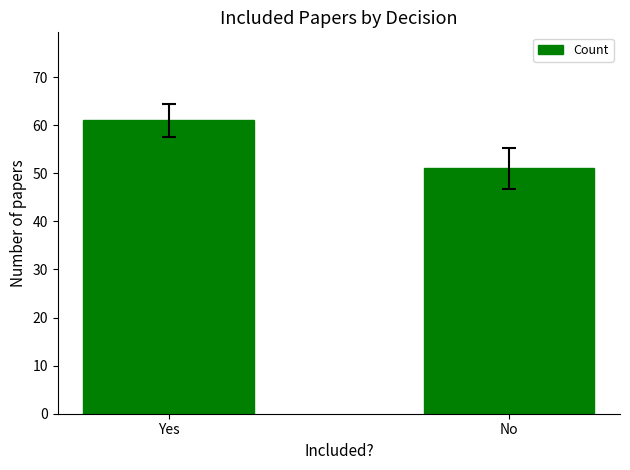

Read the value at Yes, to the nearest 10.

60